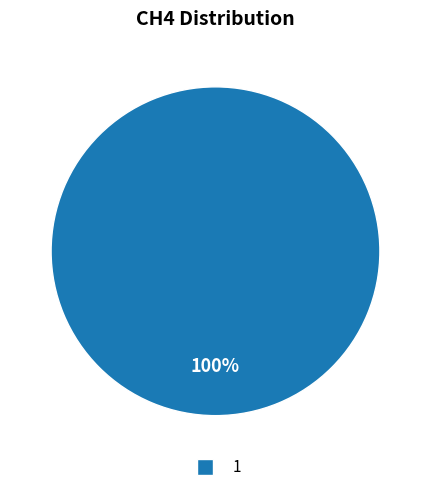

Is there any slice that represents more than half of the pie?

Yes